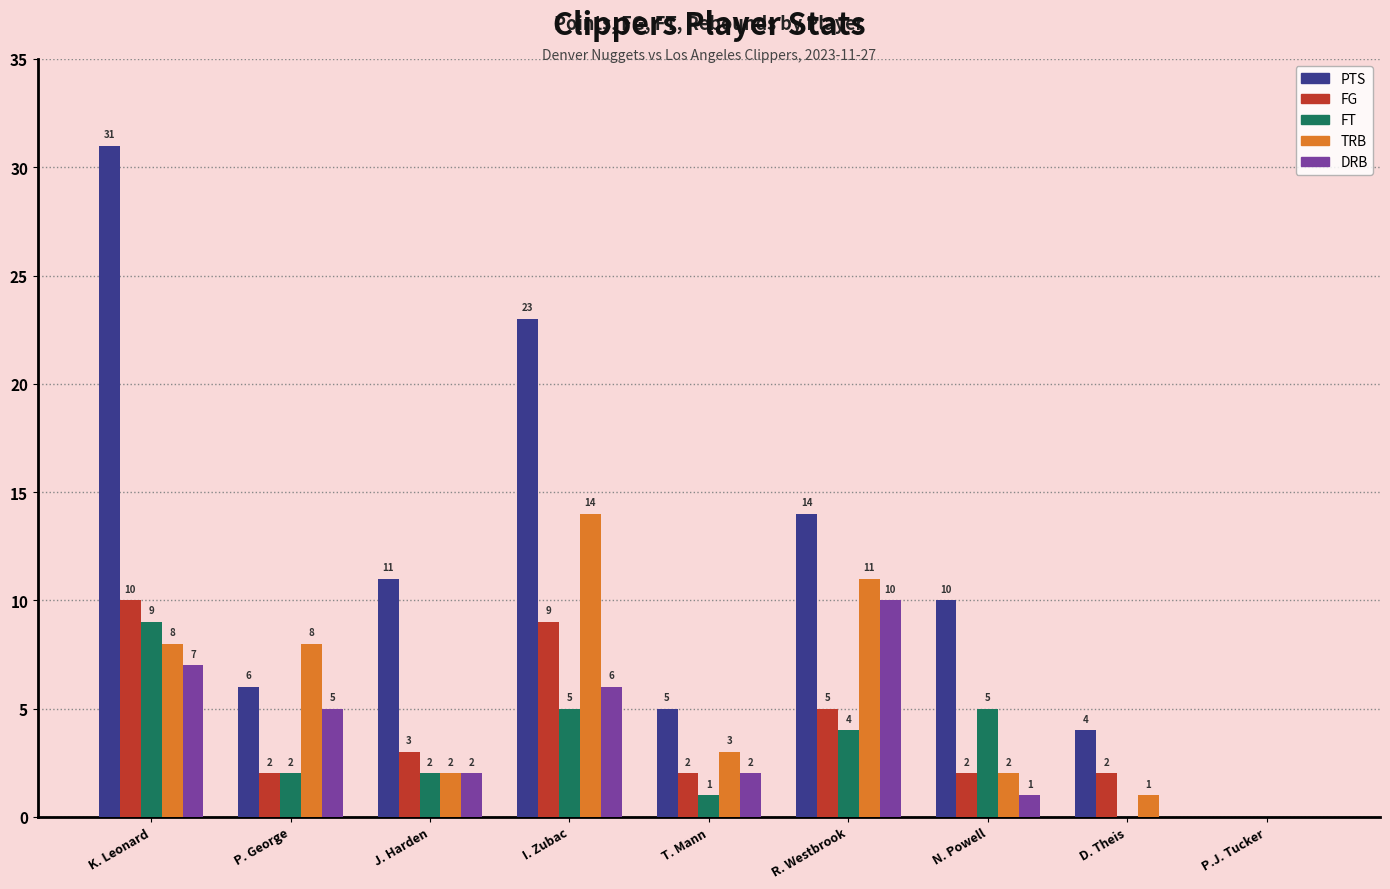

Reading left to right, extract all data points from this chart.

PTS: K. Leonard=31	P. George=6	J. Harden=11	I. Zubac=23	T. Mann=5	R. Westbrook=14	N. Powell=10	D. Theis=4	P.J. Tucker=0
FG: K. Leonard=10	P. George=2	J. Harden=3	I. Zubac=9	T. Mann=2	R. Westbrook=5	N. Powell=2	D. Theis=2	P.J. Tucker=0
FT: K. Leonard=9	P. George=2	J. Harden=2	I. Zubac=5	T. Mann=1	R. Westbrook=4	N. Powell=5	D. Theis=0	P.J. Tucker=0
TRB: K. Leonard=8	P. George=8	J. Harden=2	I. Zubac=14	T. Mann=3	R. Westbrook=11	N. Powell=2	D. Theis=1	P.J. Tucker=0
DRB: K. Leonard=7	P. George=5	J. Harden=2	I. Zubac=6	T. Mann=2	R. Westbrook=10	N. Powell=1	D. Theis=0	P.J. Tucker=0